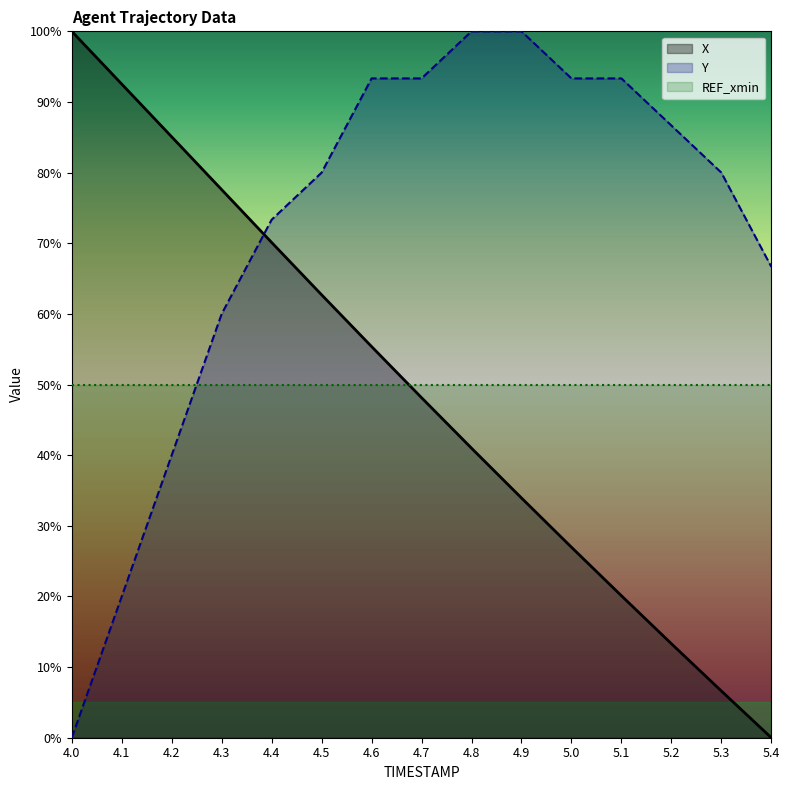

True or false: X has a value of 45.2 at 4.4.

False